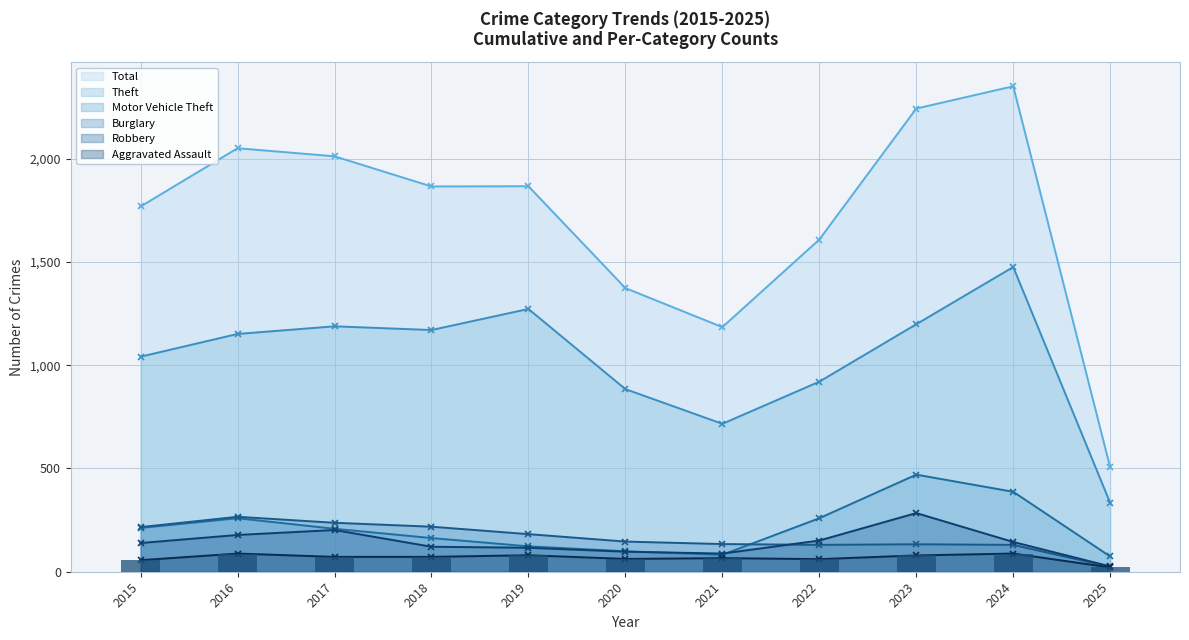

The Burglary series shows 216 at 2015. True or false?

True